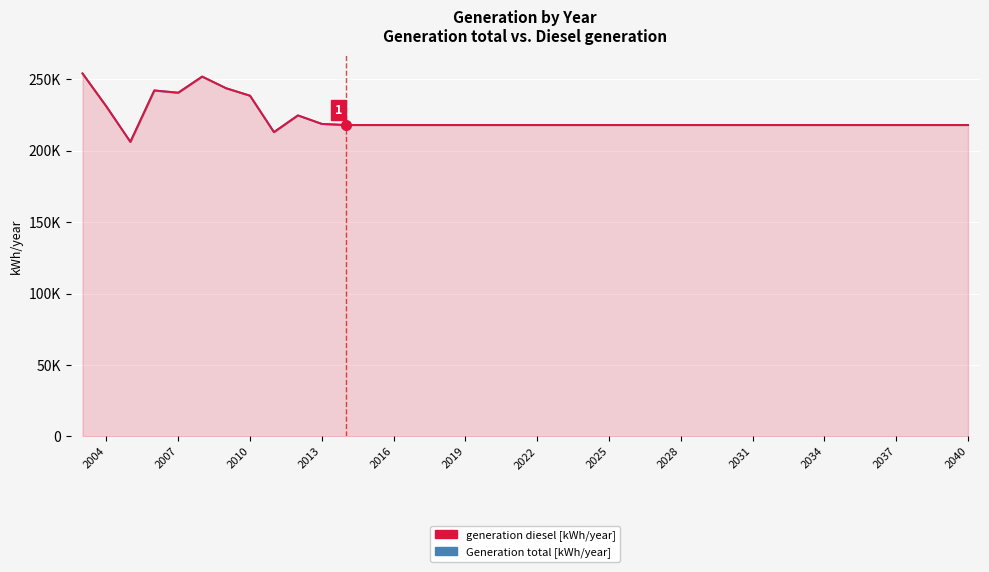

What is the average value of the Generation total [kWh/year] series?

222393